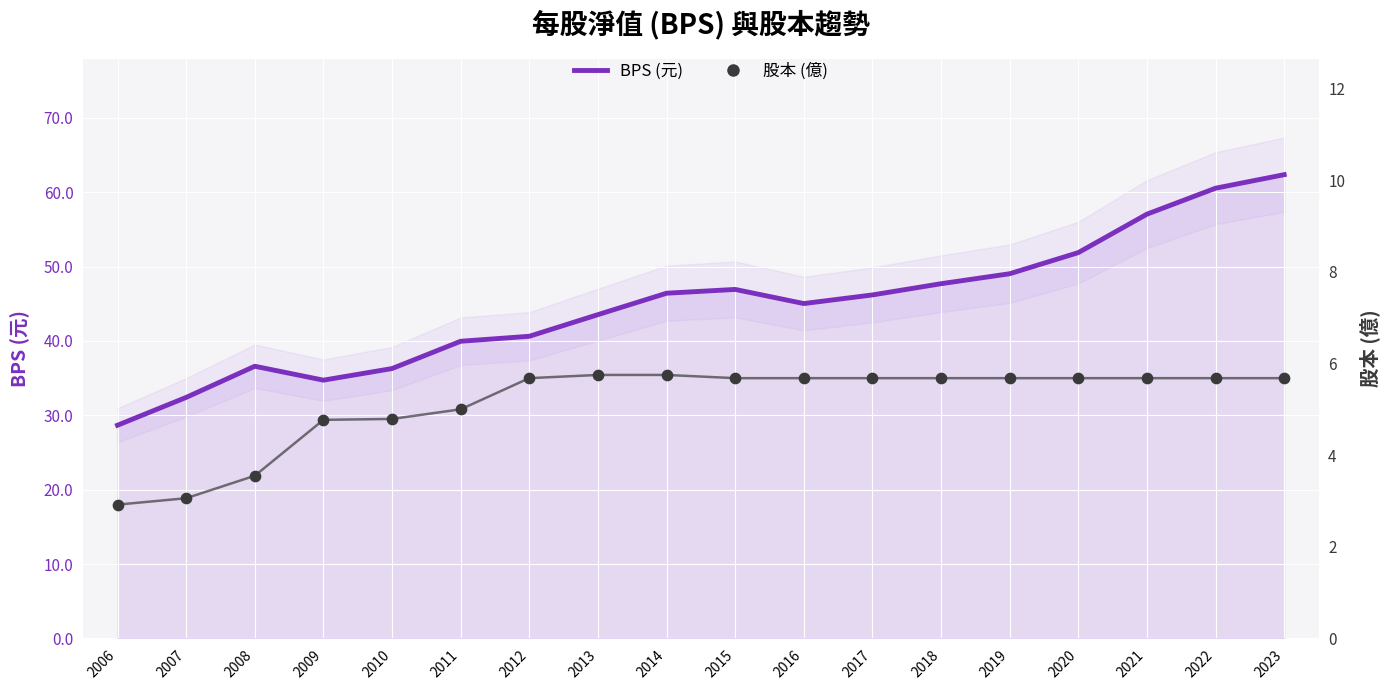

At which category is the sum across all series the highest?

2023